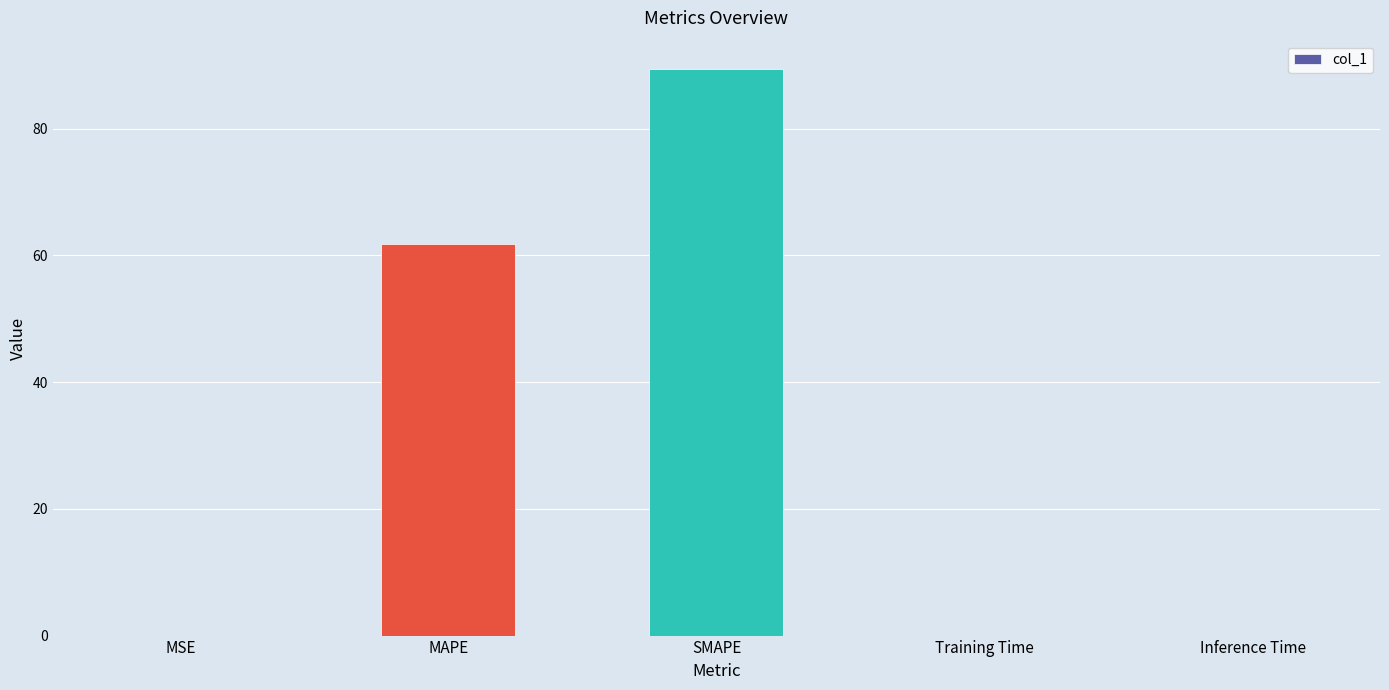

Between SMAPE and MSE, which is larger?

SMAPE